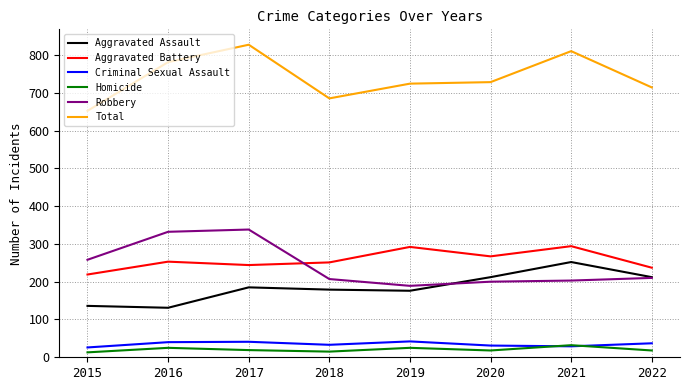

The Aggravated Assault series shows 212 at 2020. True or false?

True